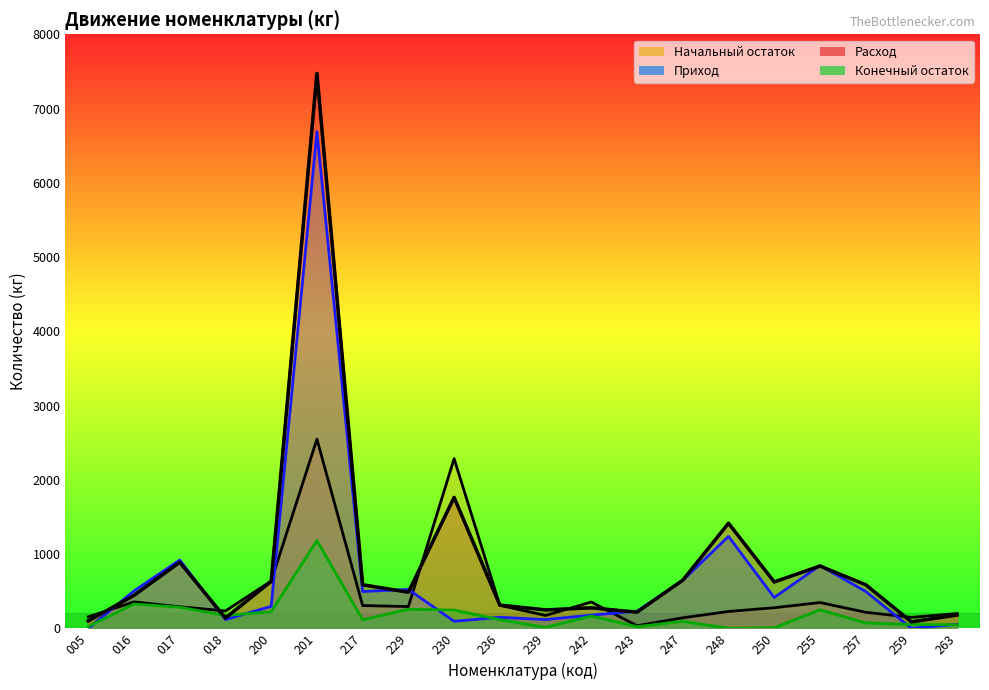

Between 230 and 217, which is larger?

230